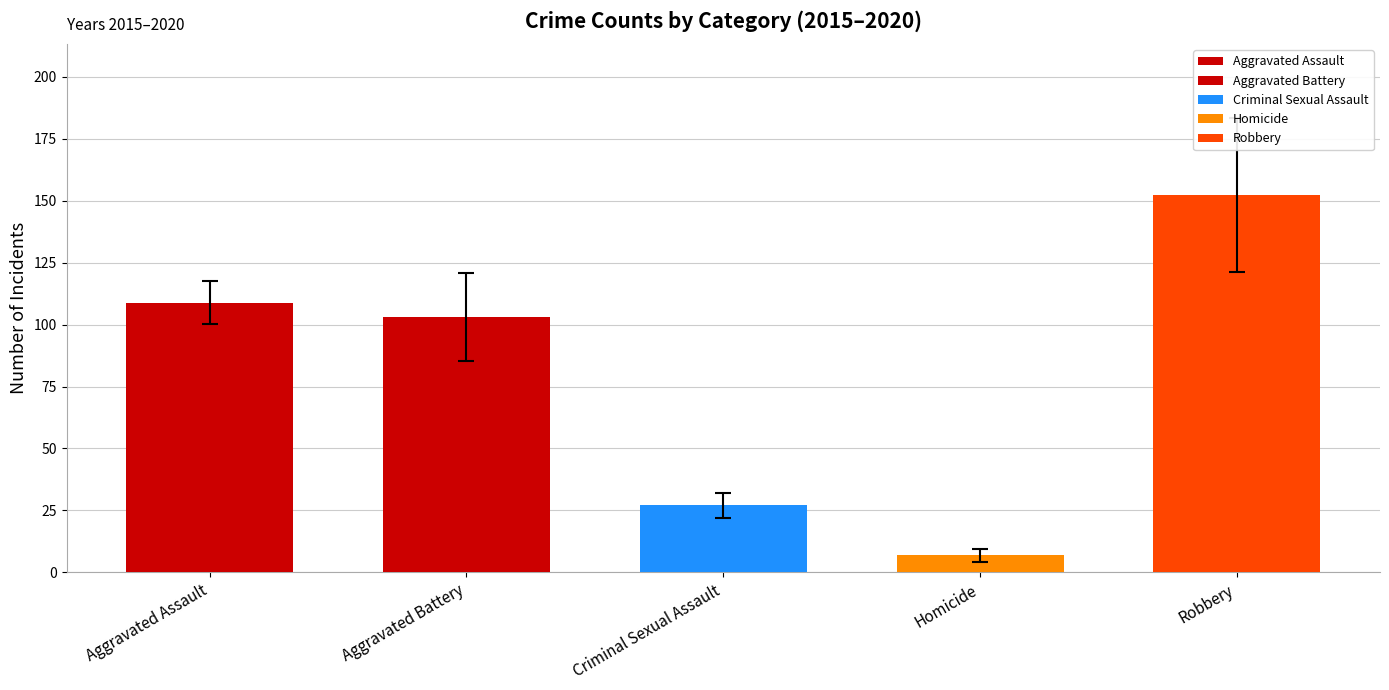

Are the bars grouped side by side (vs. stacked)?

Yes